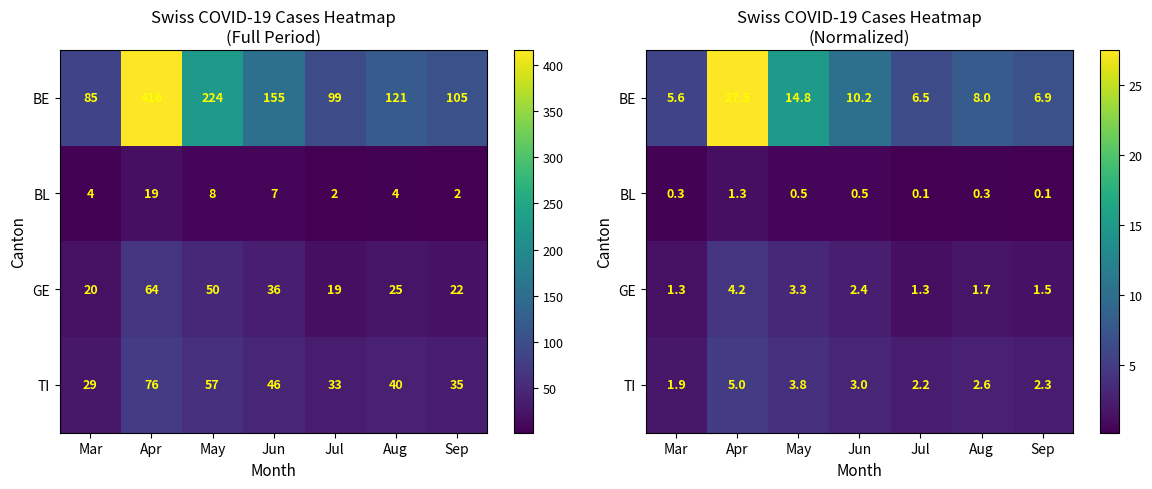

What is the highest value of the BL series?

1.3